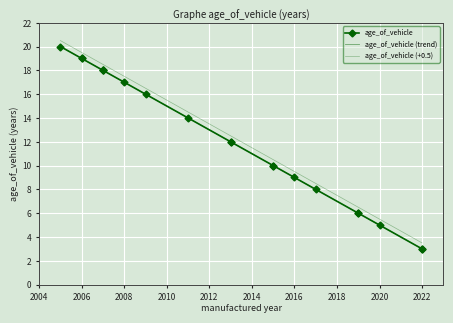

The value of age_of_vehicle at 2008 is 7.0. True or false?

False